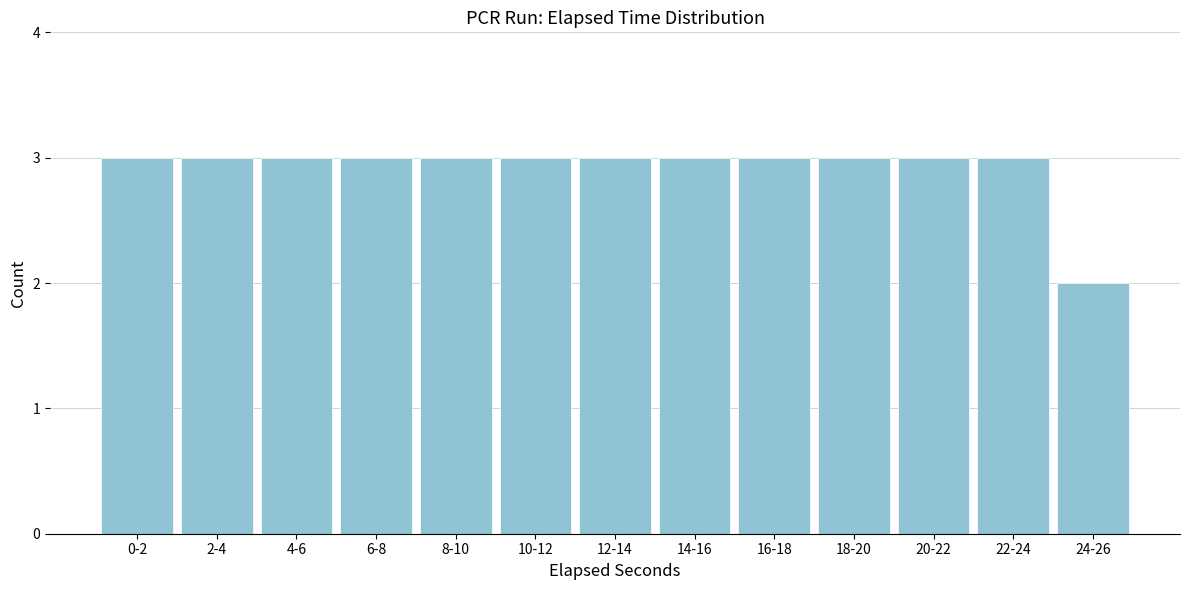

Reading left to right, extract all data points from this chart.

3	3	3	3	3	3	3	3	3	3	3	3	2